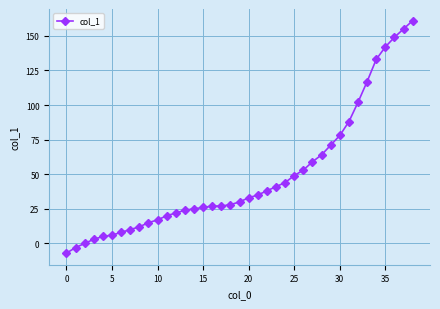

What is the greatest value displayed?

161